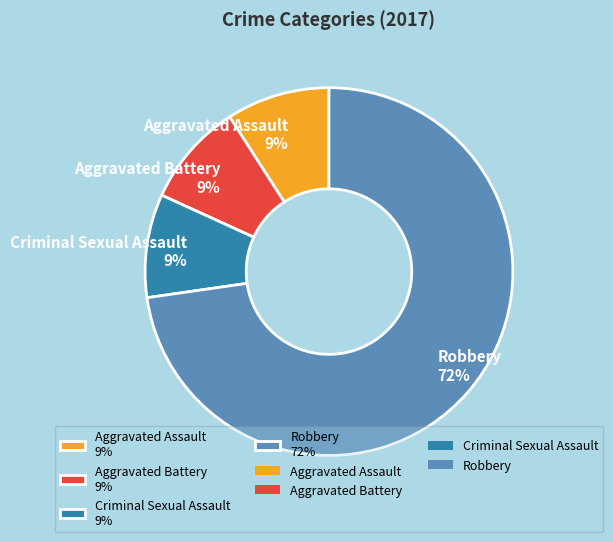

Is there any slice that represents more than half of the pie?

Yes